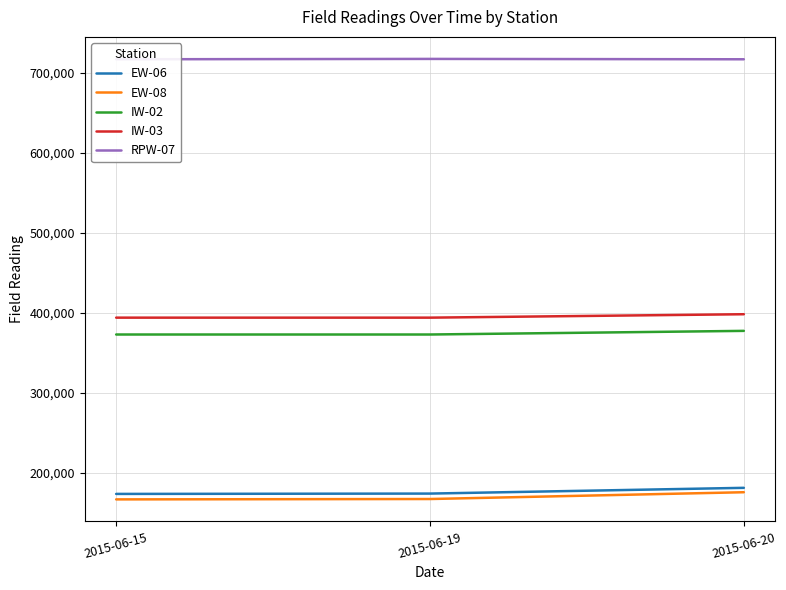

What is the minimum value for IW-02?

372770